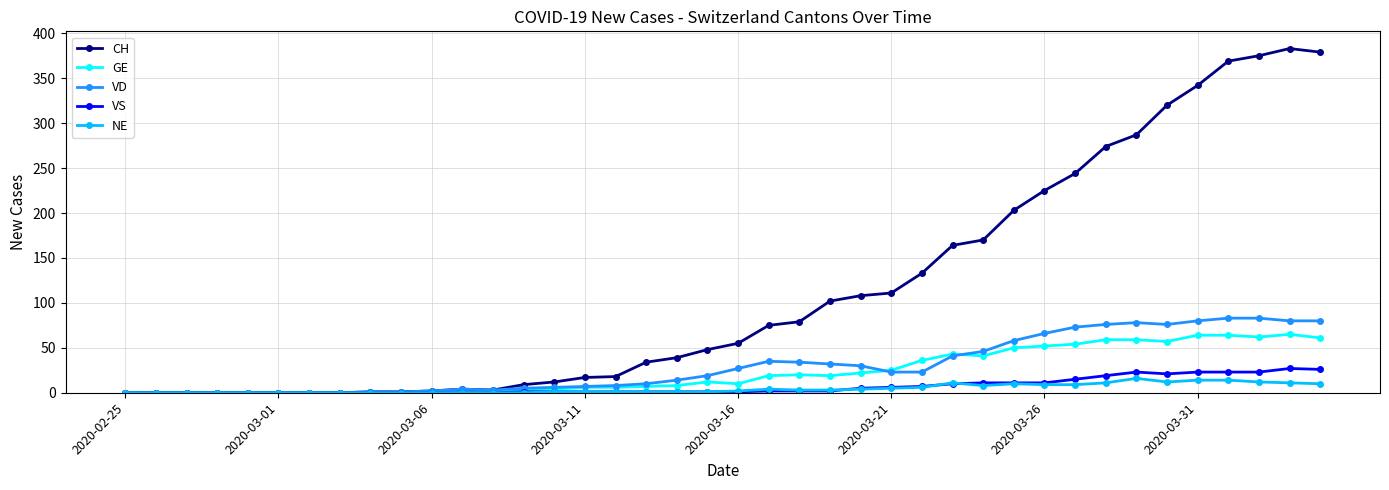

Which series has the largest total across all categories?

CH